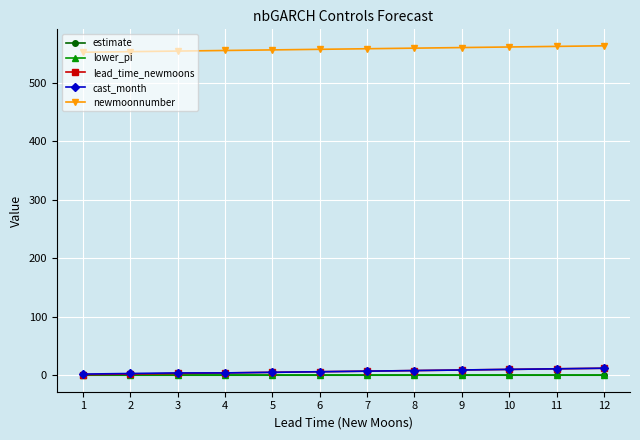

What is the total value across all series at 4?

563.1